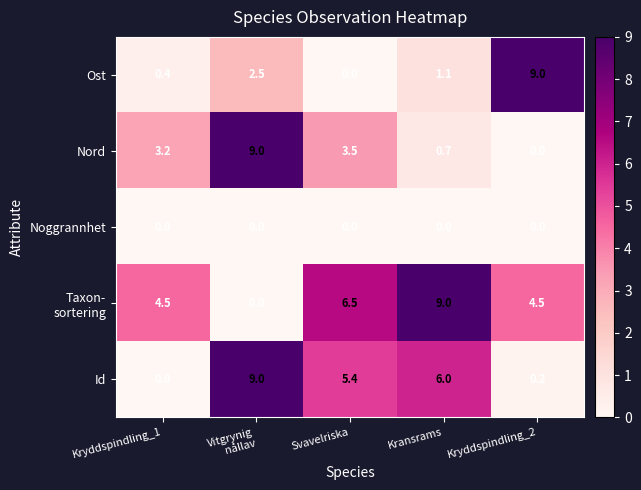

What is the average value of the Ost series?

2.6